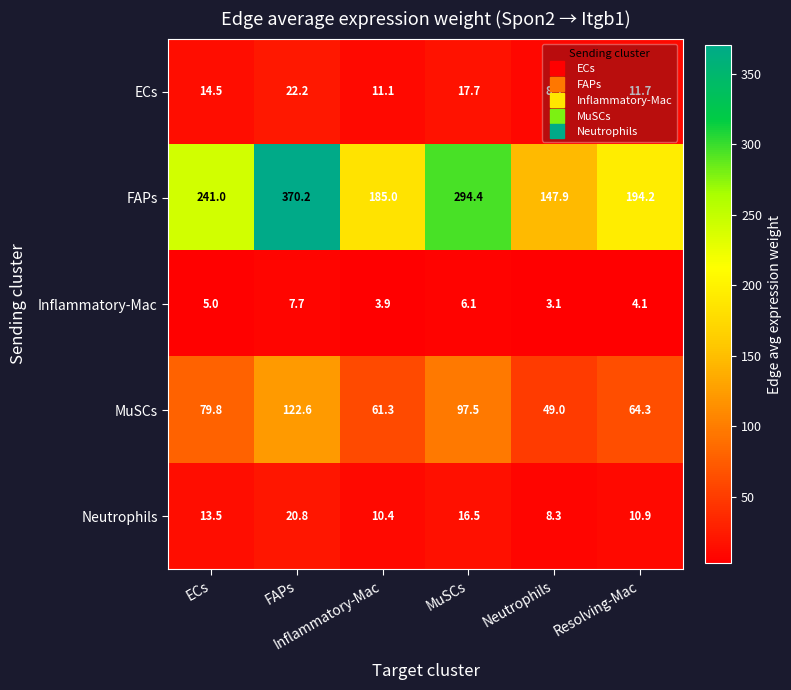

At how many categories does at least one series exceed 238?

3